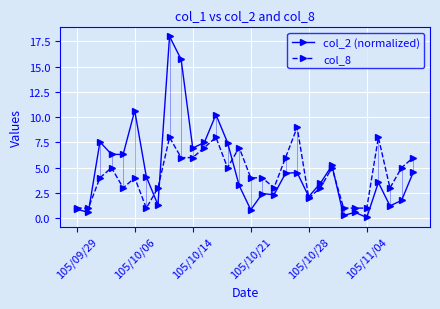

What is the minimum value shown in the chart?

0.1